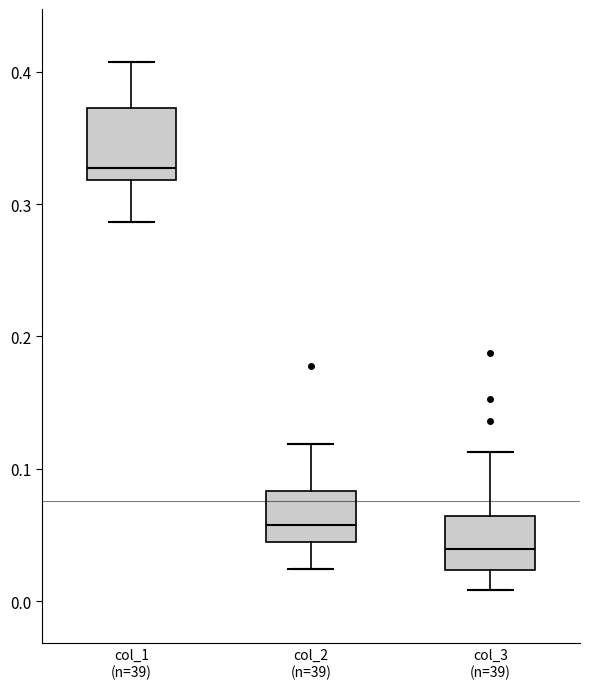

Which box is the tallest, from its lower edge to its upper edge?

col_1 (n=39)